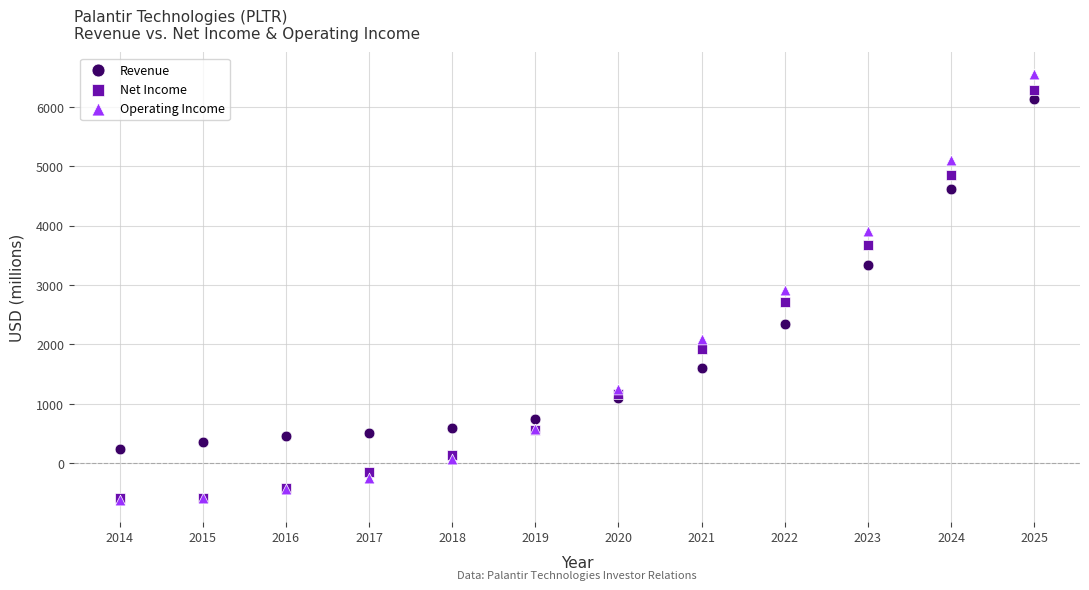

In the Revenue series, what Y value is closest to 3182?

3339.3